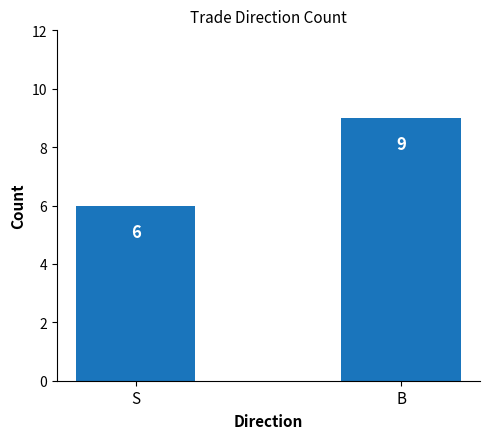

Reading left to right, list all the values displayed in this chart.

6	9